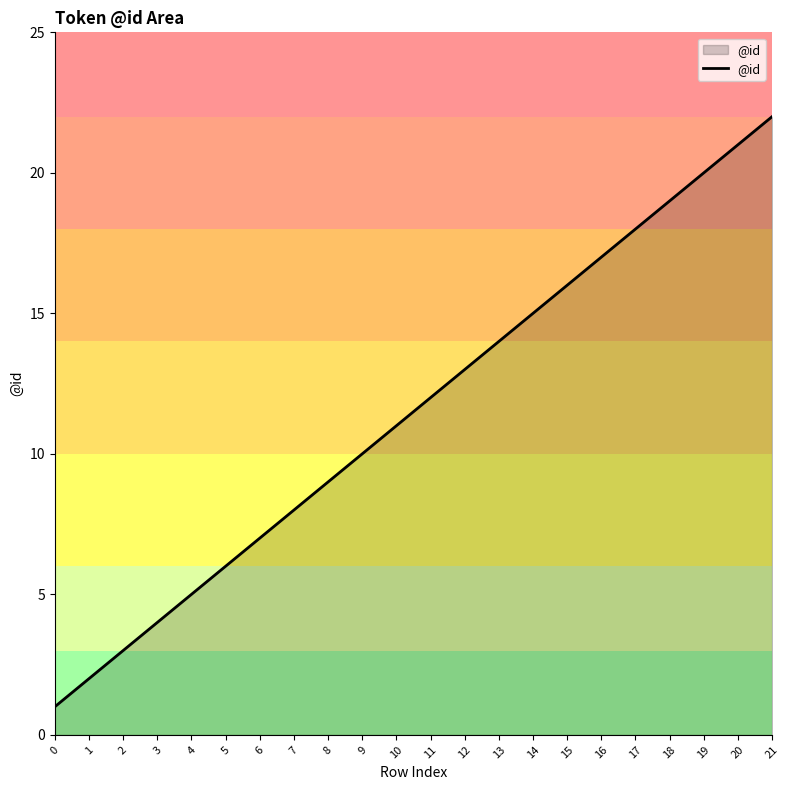

How many lines are shown in the chart?

1